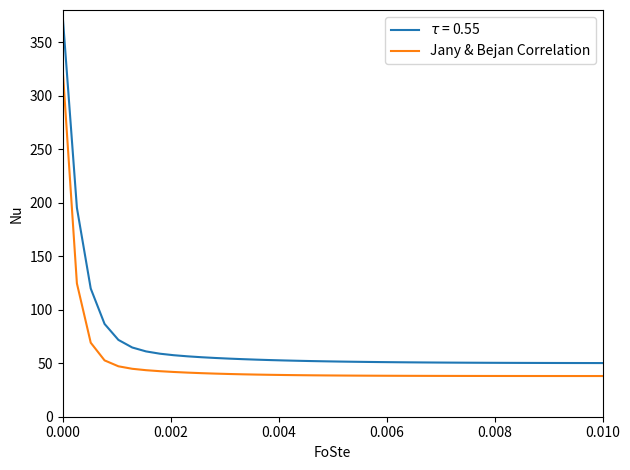

What is the maximum value shown in the chart?

369.7